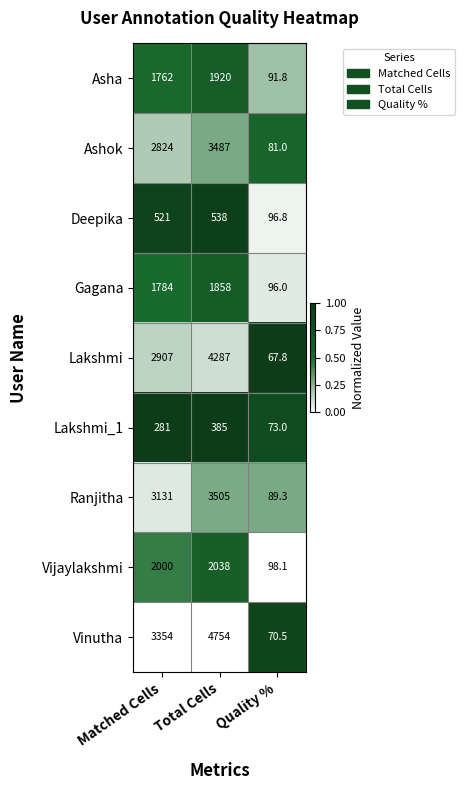

What is the spread (max minus min) of values at Matched Cells?

3073.0